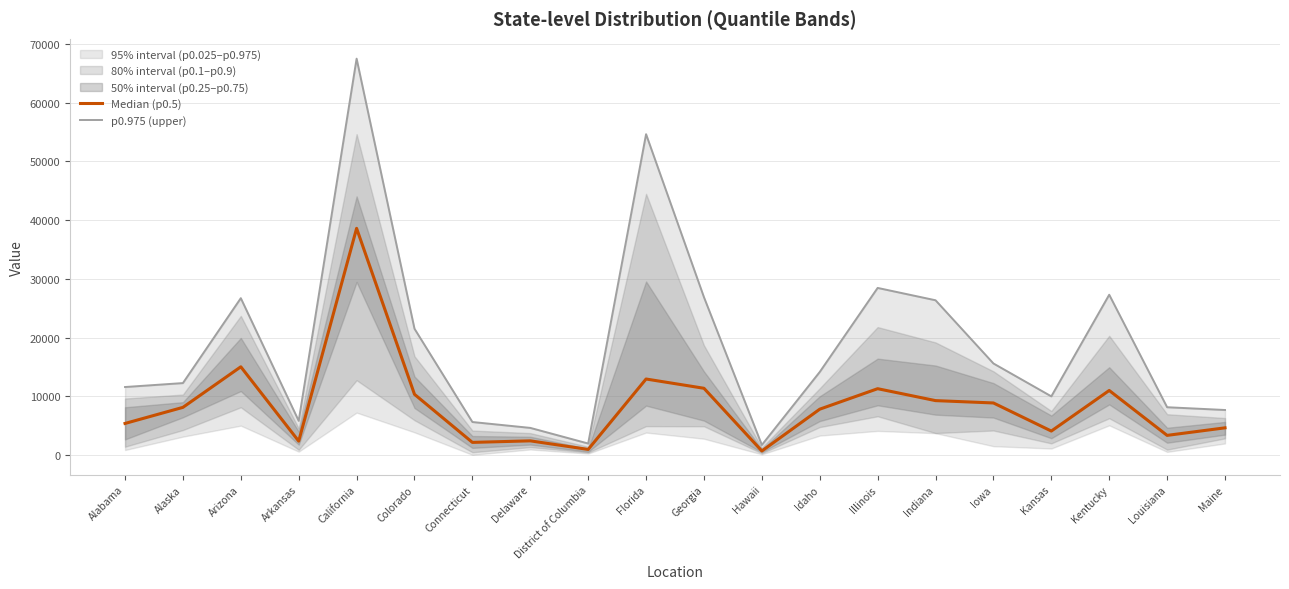

What is the smallest value displayed?

679